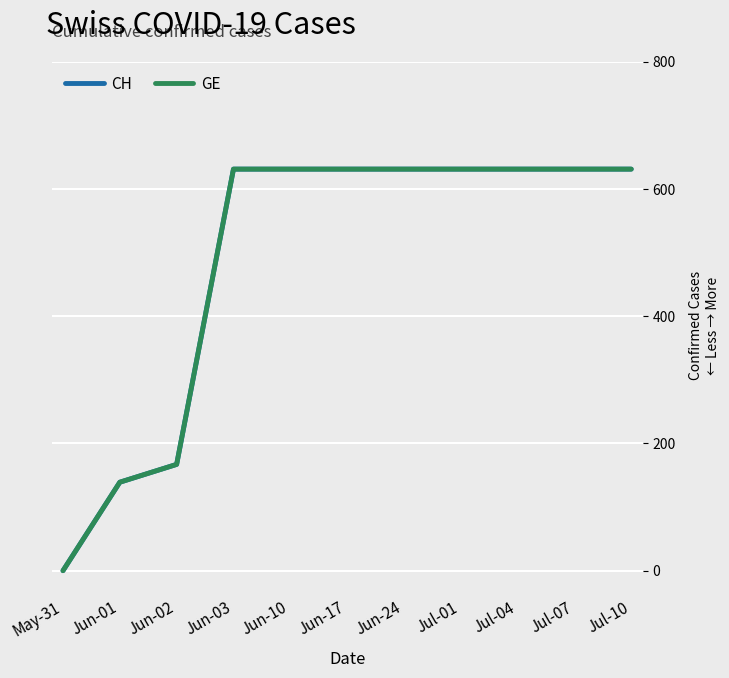

The CH series shows 0 at May-31. True or false?

True